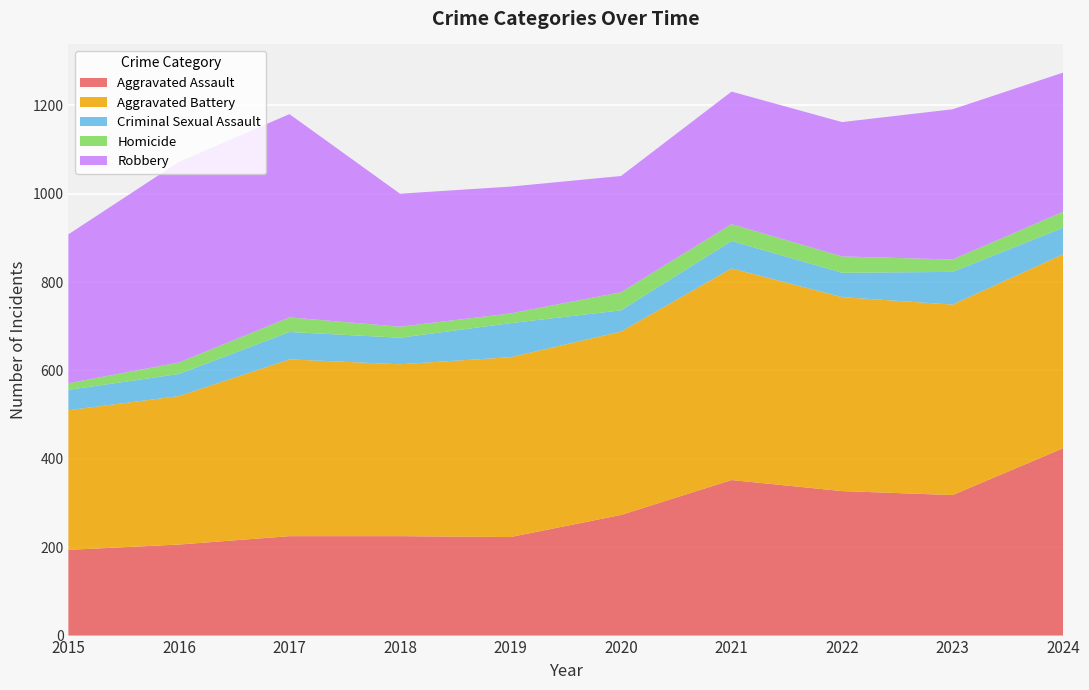

Reading right to left, list all the values displayed in this chart.

Aggravated Assault: 2024=424	2023=318	2022=327	2021=352	2020=273	2019=223	2018=225	2017=225	2016=206	2015=194
Aggravated Battery: 2024=439	2023=431	2022=439	2021=479	2020=415	2019=407	2018=389	2017=400	2016=336	2015=316
Criminal Sexual Assault: 2024=60	2023=74	2022=55	2021=62	2020=48	2019=77	2018=60	2017=62	2016=50	2015=46
Homicide: 2024=36	2023=28	2022=37	2021=38	2020=41	2019=22	2018=25	2017=33	2016=26	2015=15
Robbery: 2024=315	2023=340	2022=304	2021=300	2020=263	2019=287	2018=301	2017=460	2016=454	2015=337